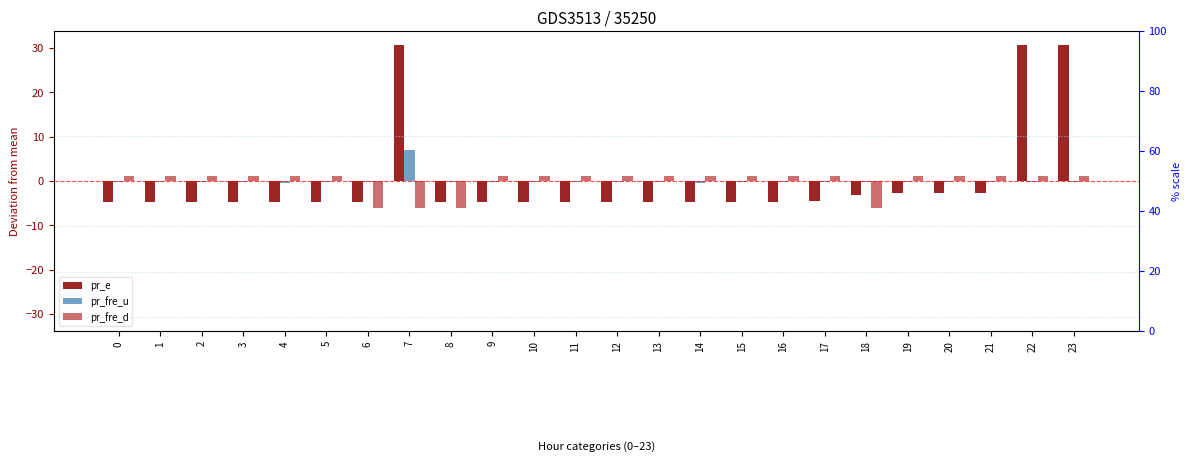

Which series has the widest spread of values?

pr_e